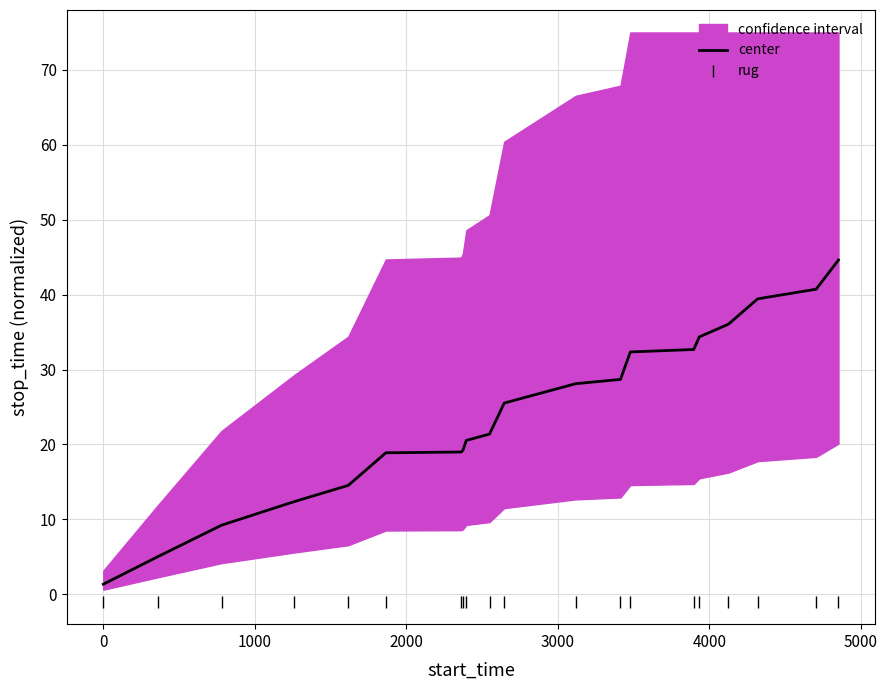

At how many categories does at least one series exceed 14?

16